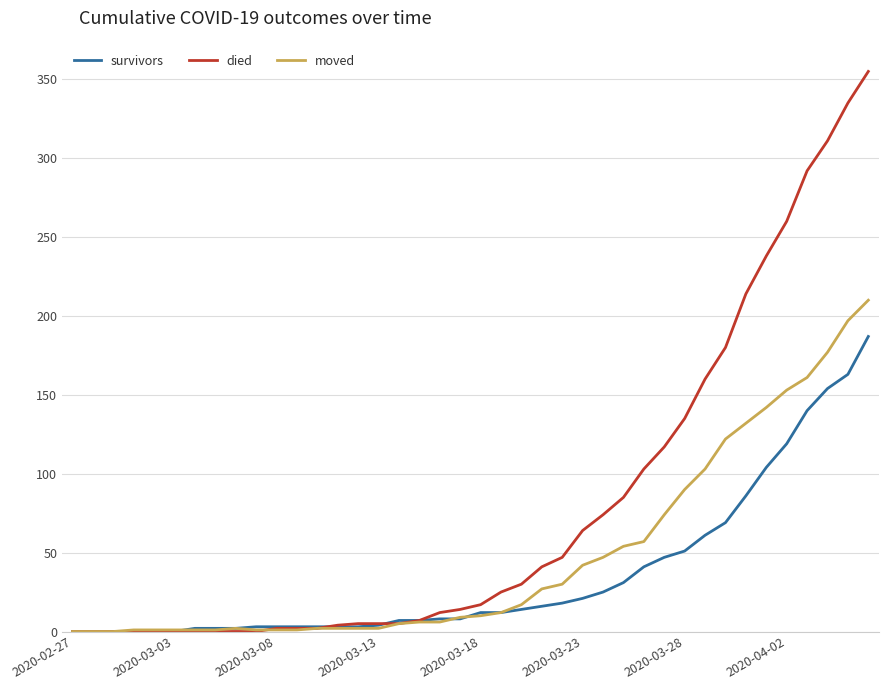

Which series has the widest spread of values?

died